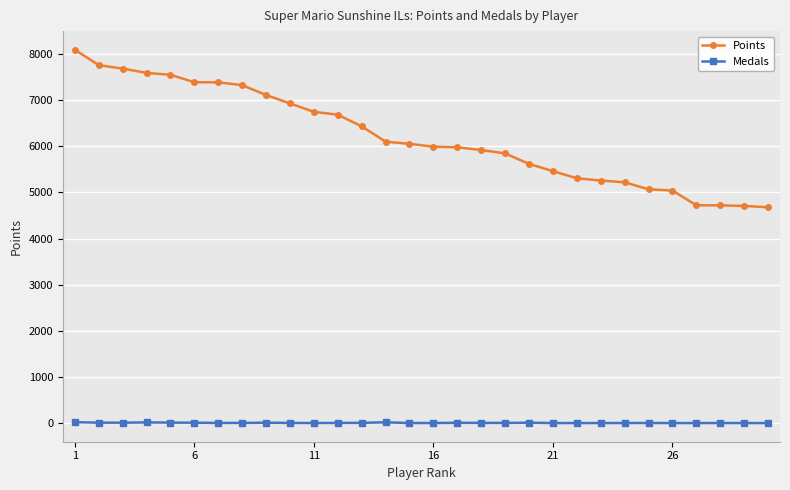

How many data points in Points are less than 6054?

15